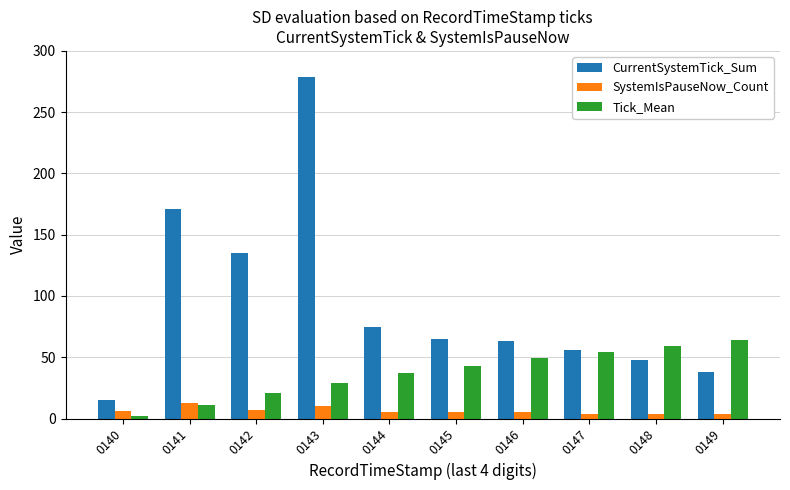

Between 0142 and 0143, which series saw the biggest shift?

CurrentSystemTick_Sum